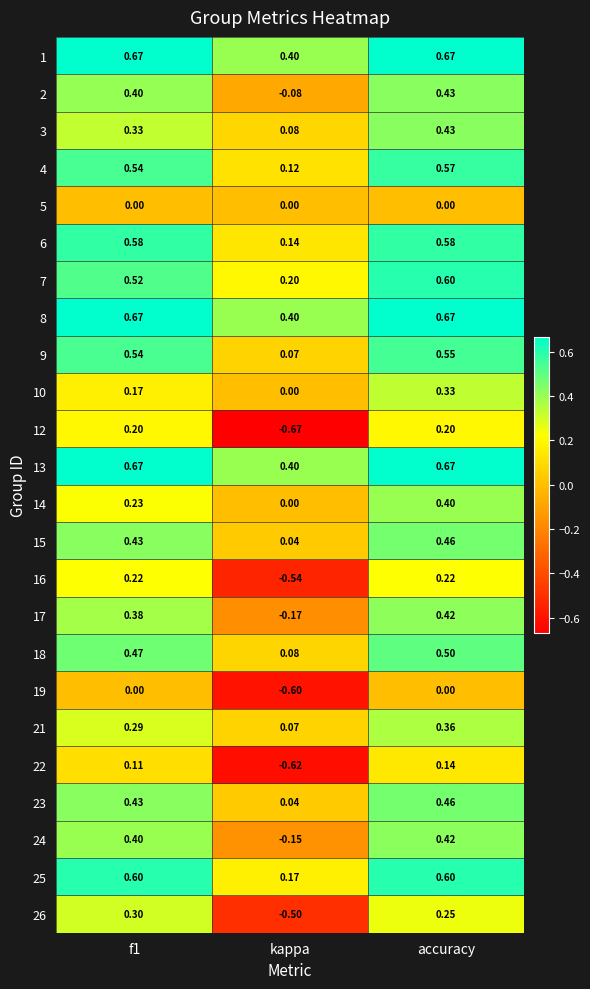

At which label is 26 closest to 0?

accuracy